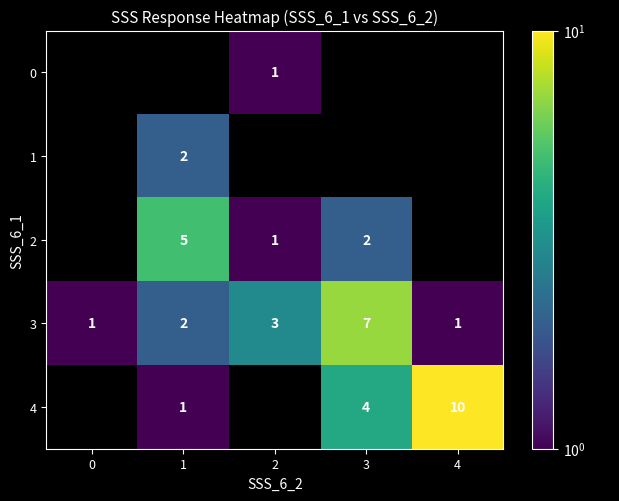

Is it true that 3 equals 2 at 4?

False